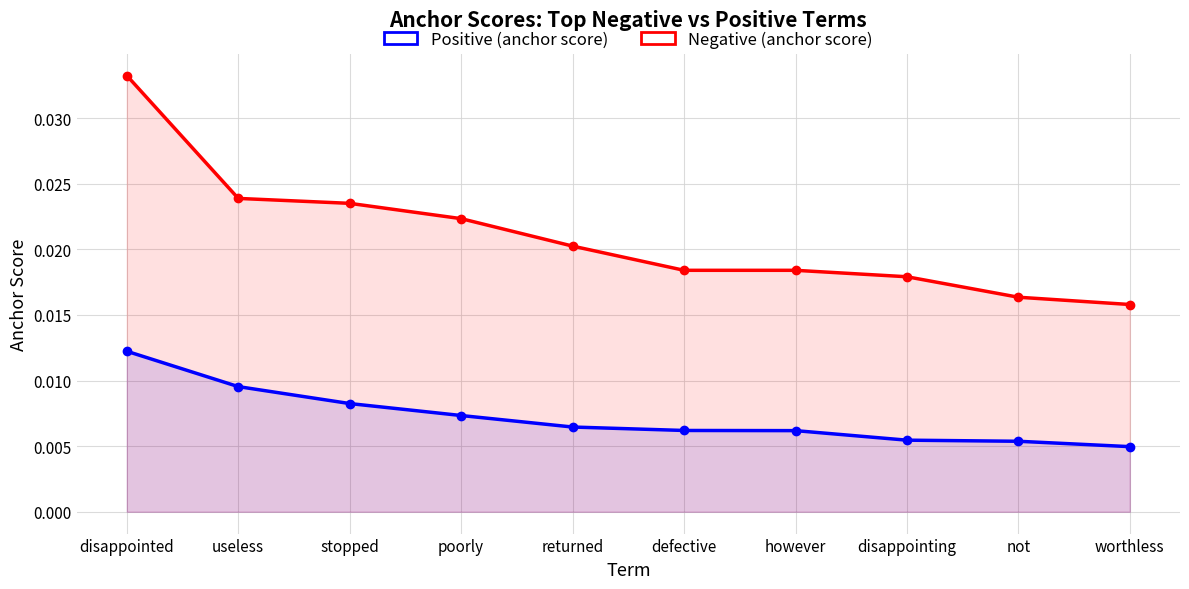

Where is Negative (anchor score) nearest to the value 0?

worthless